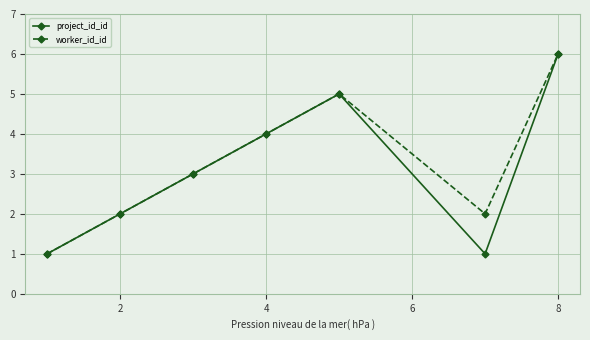

How many interior local peaks does the project_id_id series have?

1